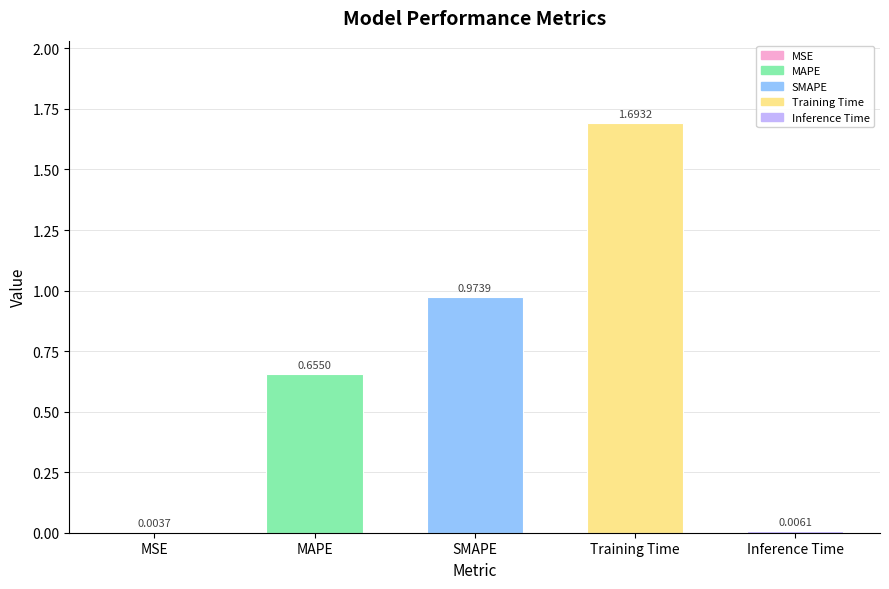

What is the change in value from SMAPE to Training Time?

+0.7